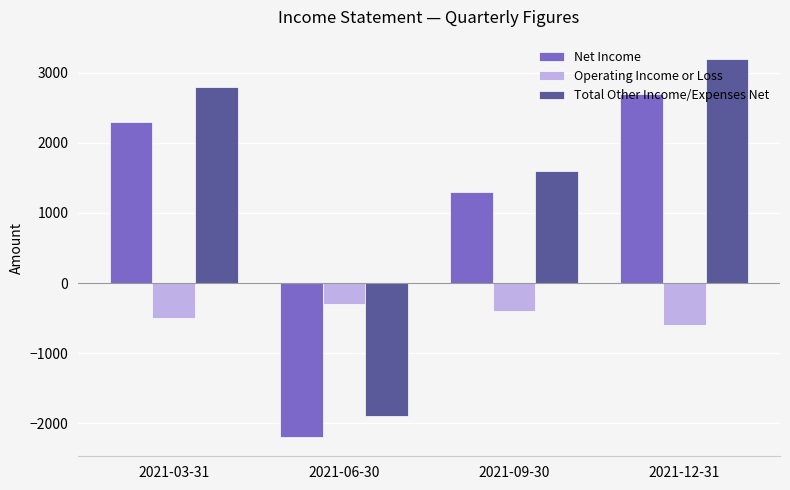

Is it true that Net Income equals 4612 at 2021-12-31?

False